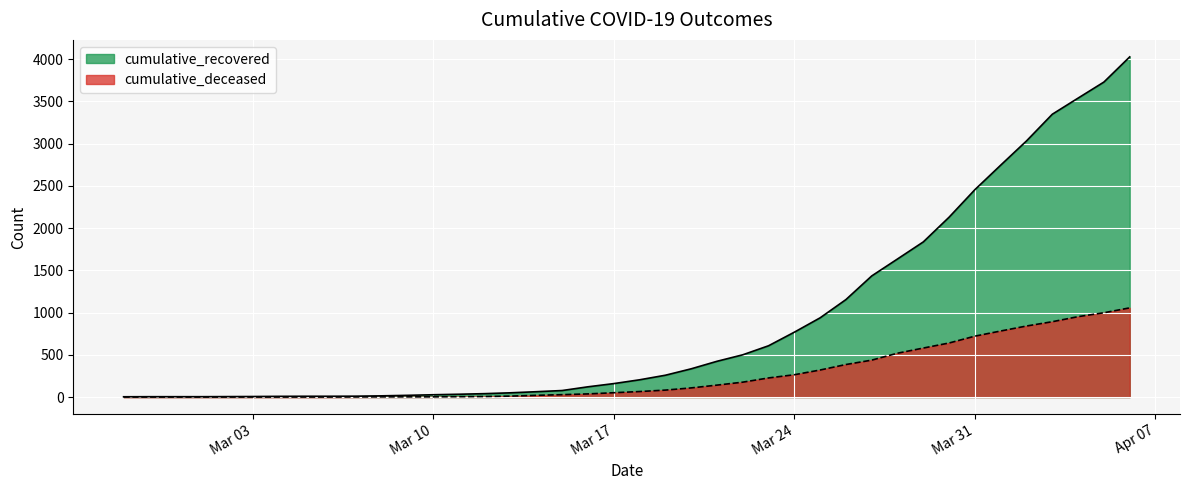

At 2020-03-15, list the series in order from largest to smallest.

cumulative_recovered, cumulative_deceased